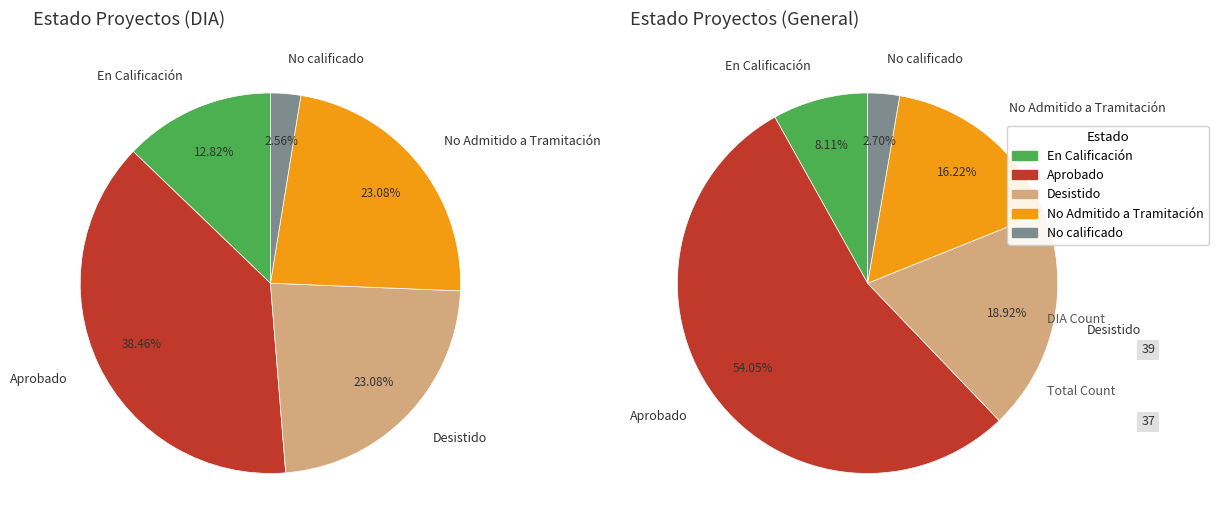

Which has a higher value, No calificado or No Admitido a Tramitación?

No Admitido a Tramitación